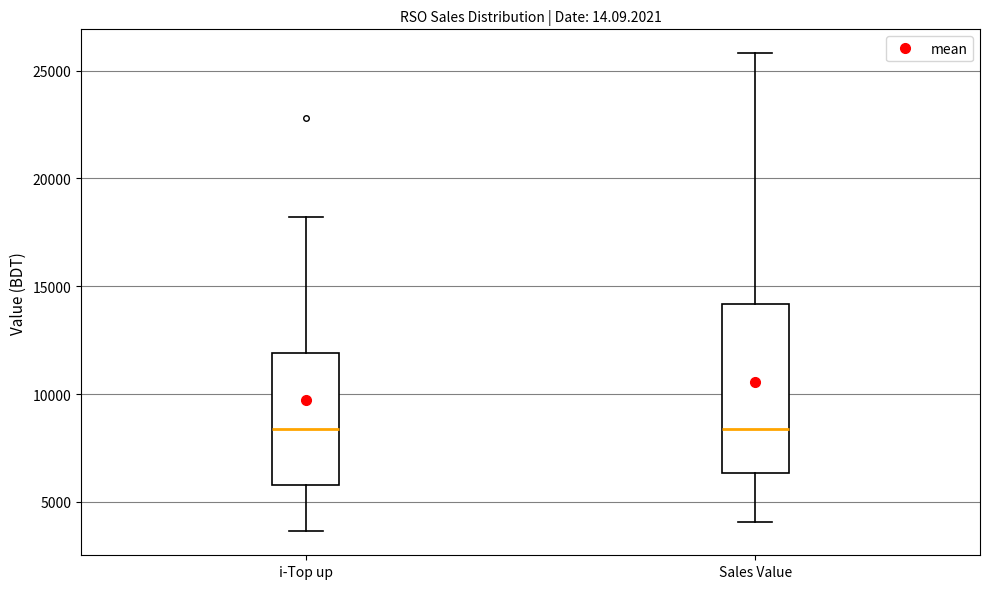

Which box is the tallest, from its lower edge to its upper edge?

Sales Value